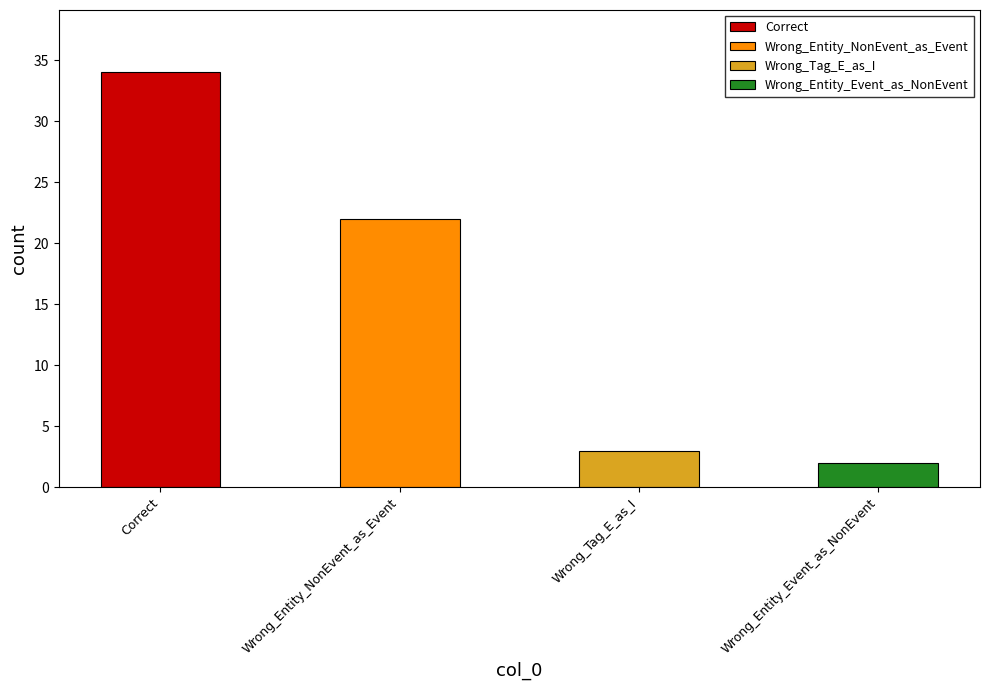

Is it true that the value at Wrong_Entity_Event_as_NonEvent is 3?

False